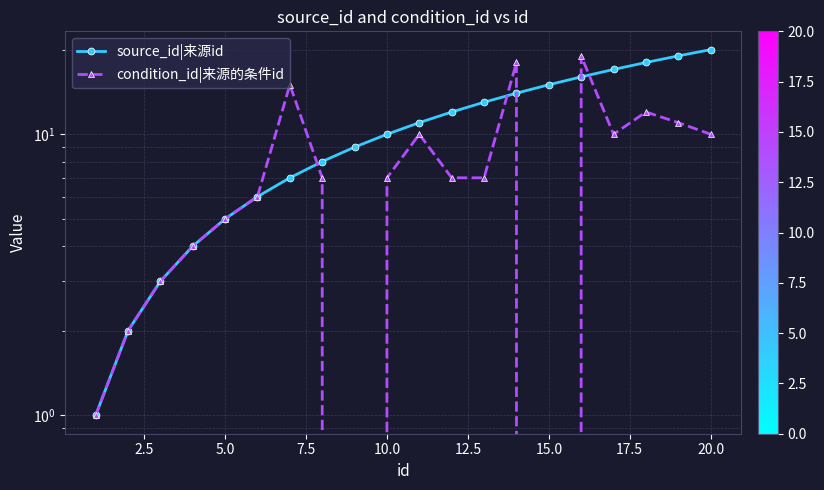

True or false: source_id|来源id and condition_id|来源的条件id intersect in this chart.

True